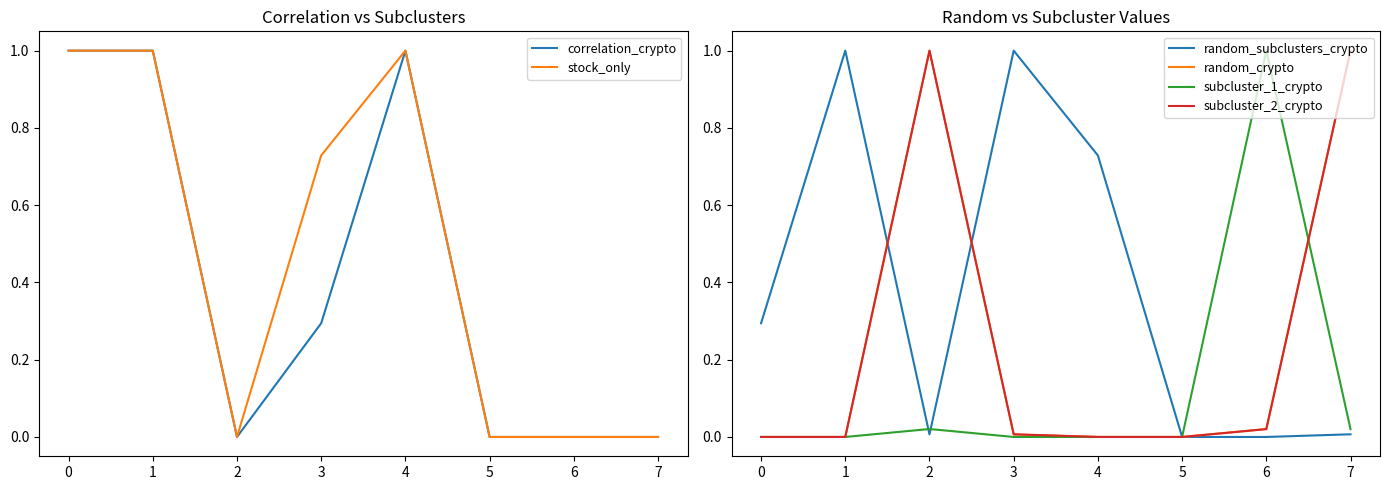

In stock_only, how many points are higher than both neighbors (excluding endpoints)?

1